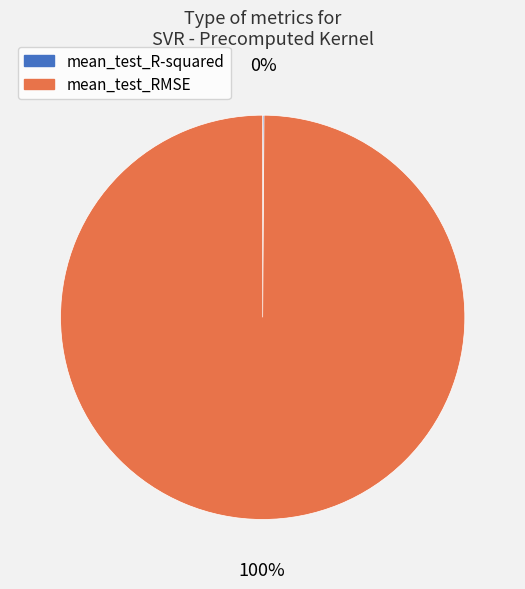

Which category accounts for the majority?

mean_test_RMSE